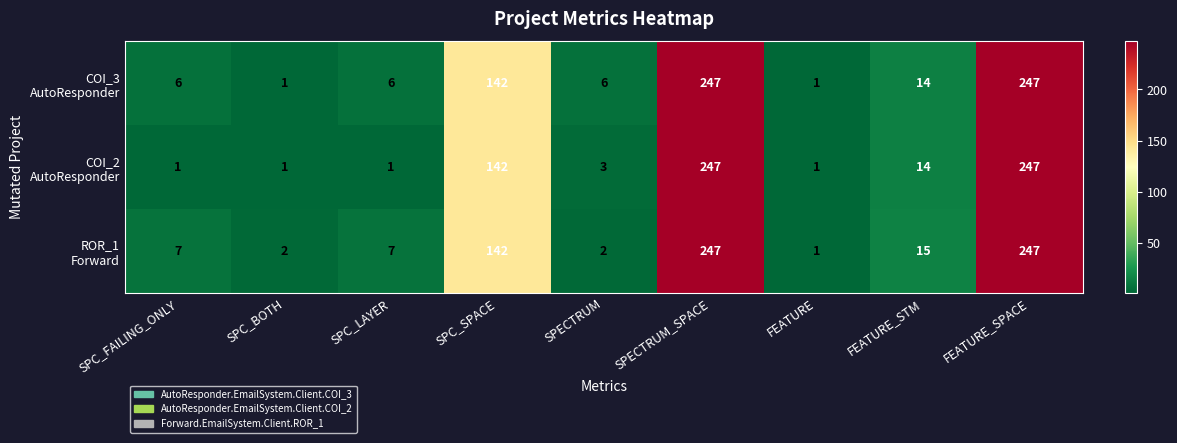

What is the total value across all series at SPC_BOTH?

4